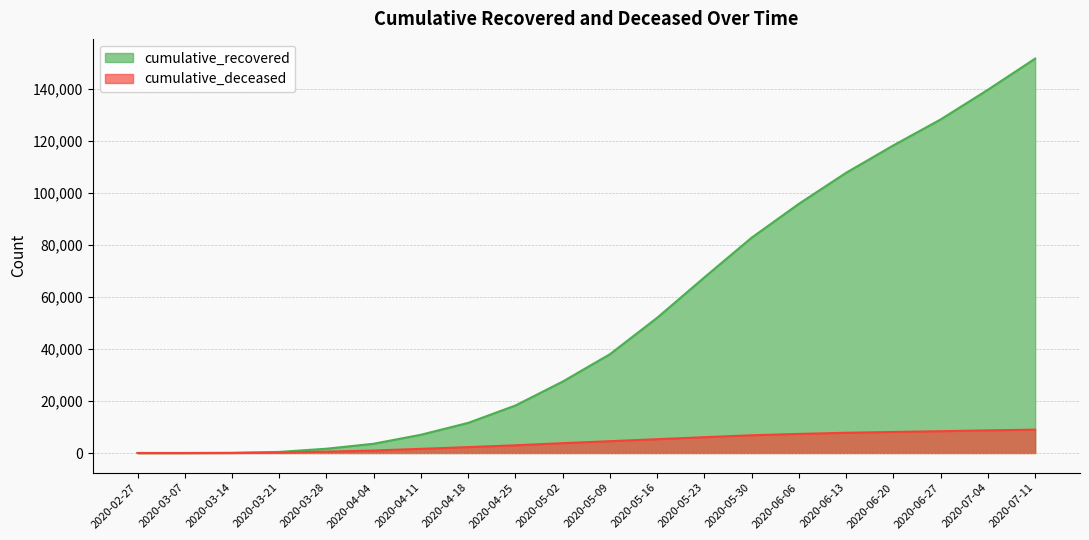

True or false: cumulative_recovered has more than 1 points higher than both neighbors.

False